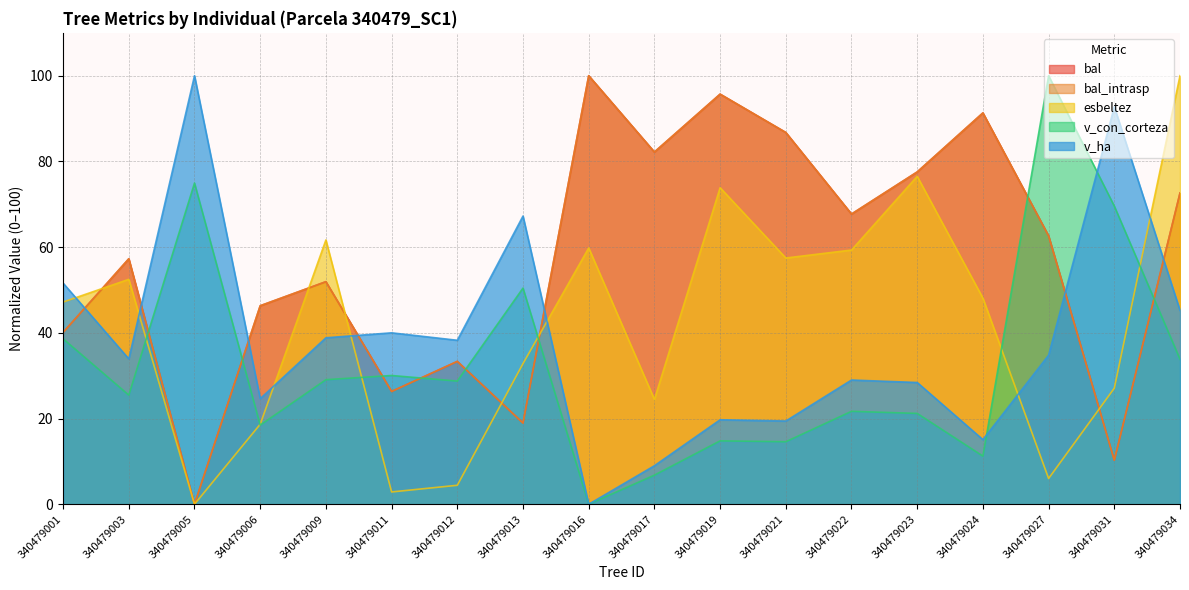

Reading right to left, extract all data points from this chart.

bal: 340479034=72.6	340479031=10.3	340479027=62.6	340479024=91.3	340479023=77.5	340479022=67.7	340479021=86.8	340479019=95.7	340479017=82.2	340479016=100.0	340479013=18.9	340479012=33.3	340479011=26.3	340479009=51.9	340479006=46.3	340479005=0.0	340479003=57.3	340479001=40.1
bal_intrasp: 340479034=72.6	340479031=10.3	340479027=62.6	340479024=91.3	340479023=77.5	340479022=67.7	340479021=86.8	340479019=95.7	340479017=82.2	340479016=100.0	340479013=18.9	340479012=33.3	340479011=26.3	340479009=51.9	340479006=46.3	340479005=0.0	340479003=57.3	340479001=40.1
esbeltez: 340479034=100.0	340479031=27.1	340479027=6.0	340479024=48.1	340479023=76.5	340479022=59.3	340479021=57.5	340479019=73.9	340479017=24.5	340479016=59.8	340479013=32.8	340479012=4.4	340479011=2.9	340479009=61.7	340479006=18.7	340479005=0.0	340479003=52.5	340479001=47.2
v_con_corteza: 340479034=33.8	340479031=69.6	340479027=100.0	340479024=11.2	340479023=21.2	340479022=21.7	340479021=14.6	340479019=14.8	340479017=6.8	340479016=0.0	340479013=50.4	340479012=28.7	340479011=30.0	340479009=29.1	340479006=18.5	340479005=74.9	340479003=25.5	340479001=38.6
v_ha: 340479034=45.2	340479031=92.8	340479027=34.8	340479024=15.1	340479023=28.4	340479022=29.0	340479021=19.4	340479019=19.7	340479017=9.0	340479016=0.0	340479013=67.2	340479012=38.3	340479011=40.0	340479009=38.8	340479006=24.6	340479005=100.0	340479003=33.9	340479001=51.6